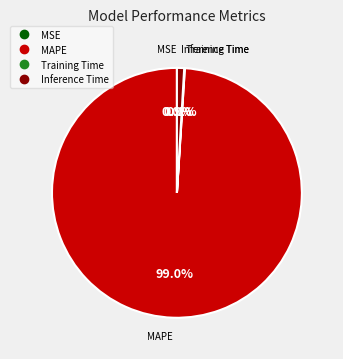

To the nearest percent, what is the difference between the largest and smallest slice percentages?

99%